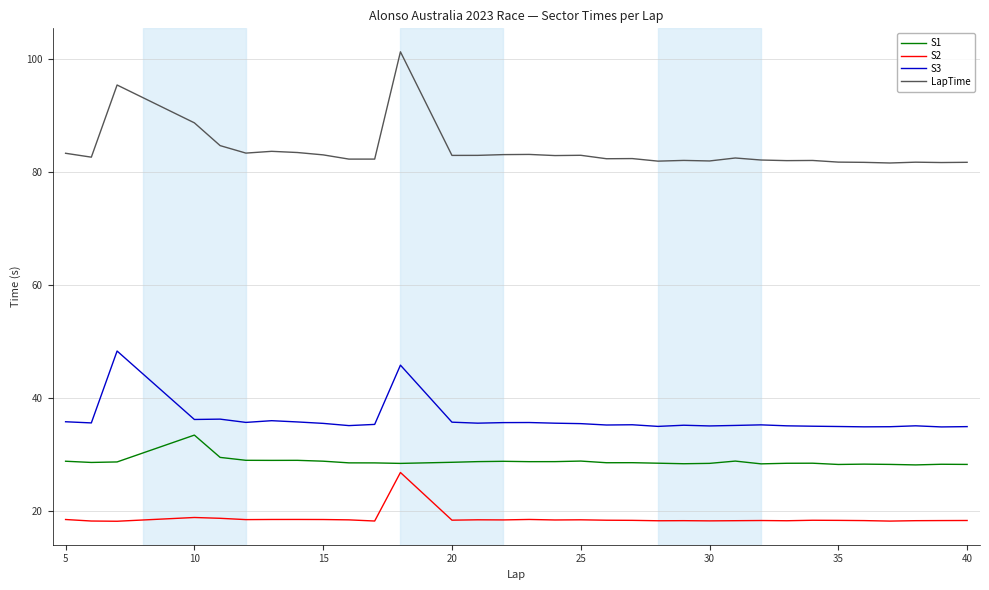

Which series has the largest range (max minus min)?

LapTime